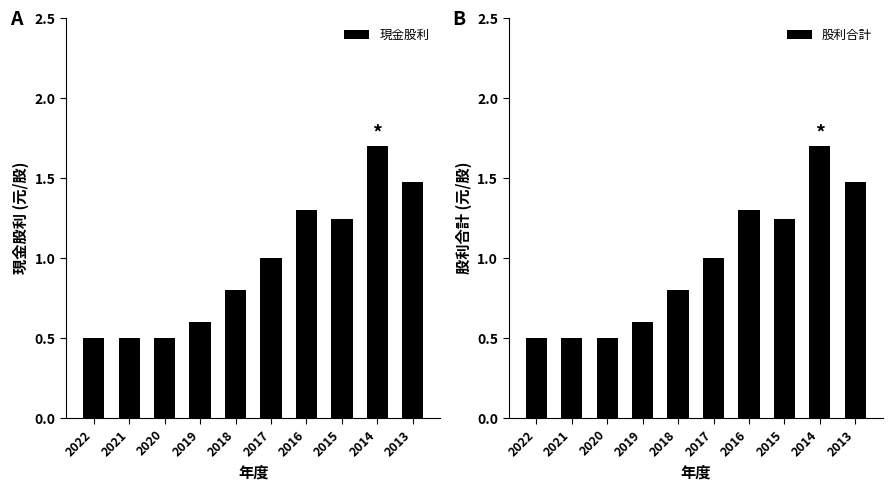

The value of 現金股利 at 2021 is 0.3. True or false?

False